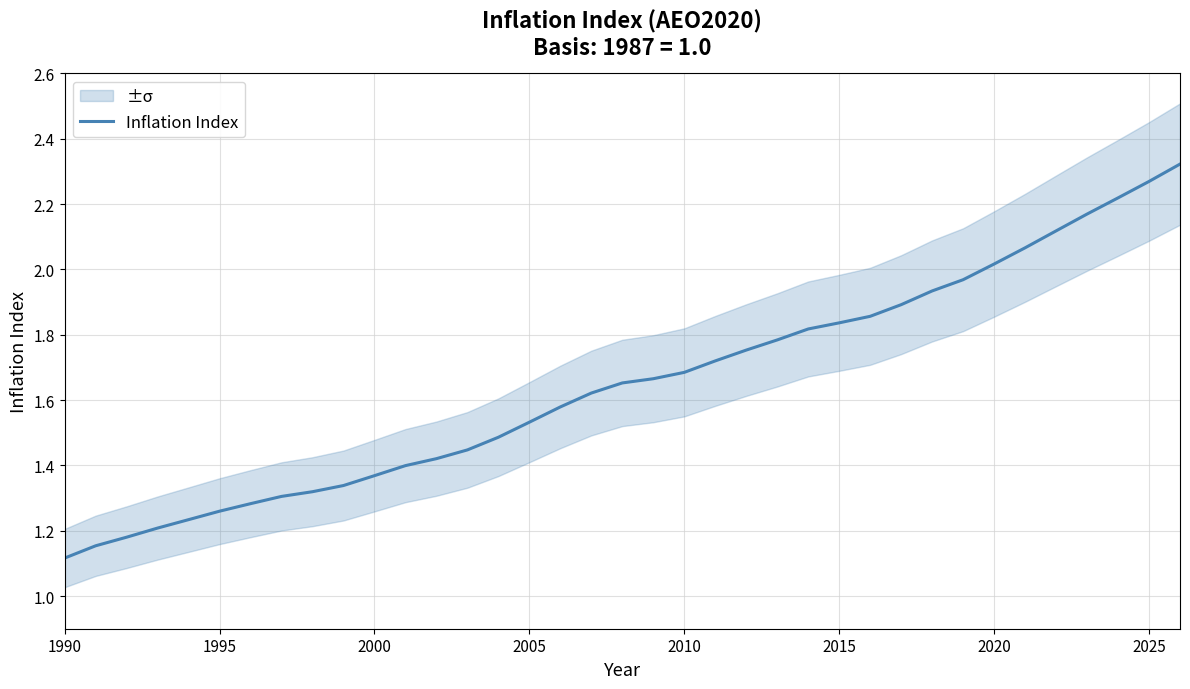

True or false: the data has more than 0 interior local peaks.

False